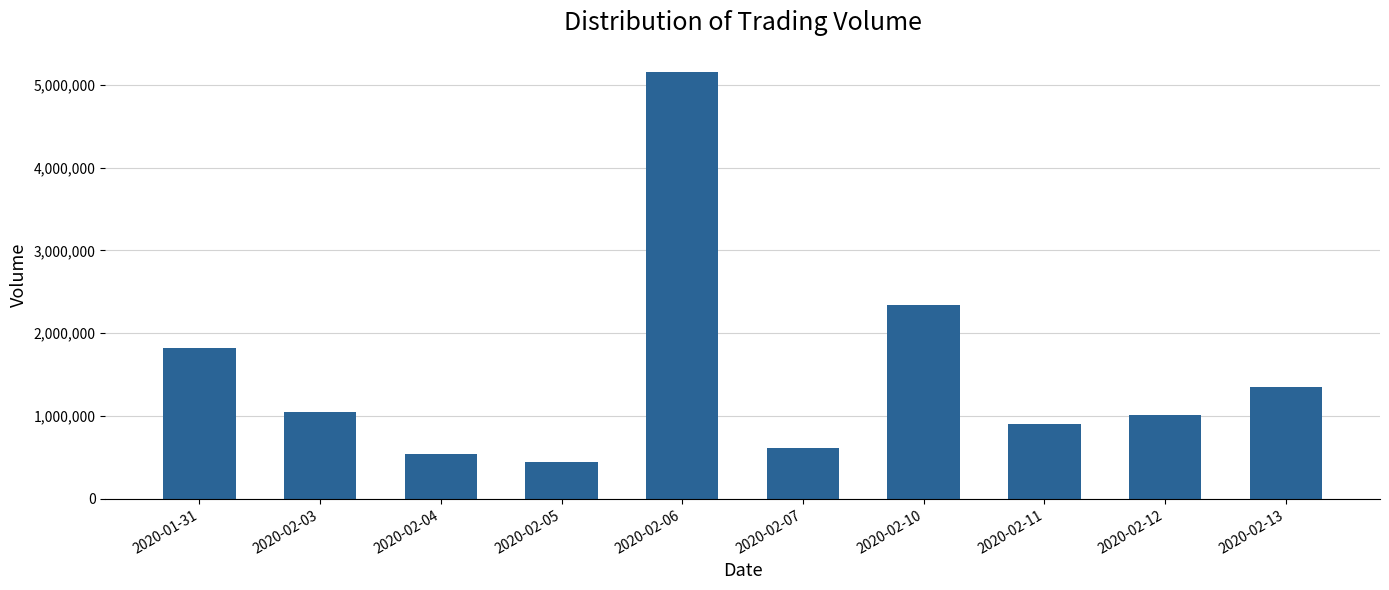

Is it true that the value at 2020-02-05 is 444900?

True